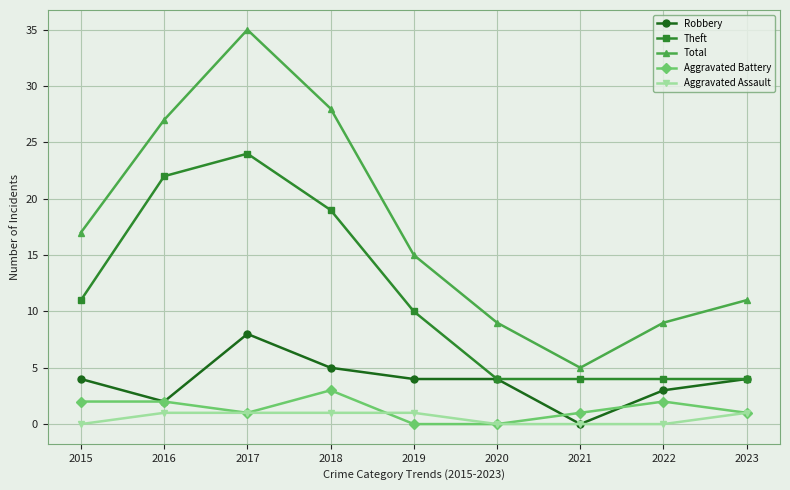

What are all the series names shown in the legend?

Robbery, Theft, Total, Aggravated Battery, Aggravated Assault